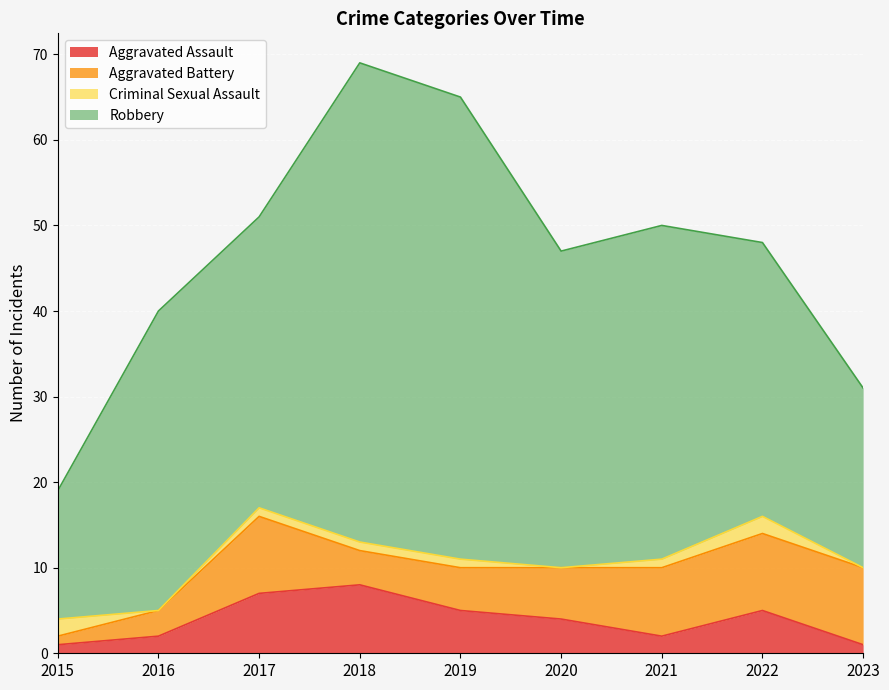

What is the sum of the Criminal Sexual Assault values at 2020 and 2017?

1